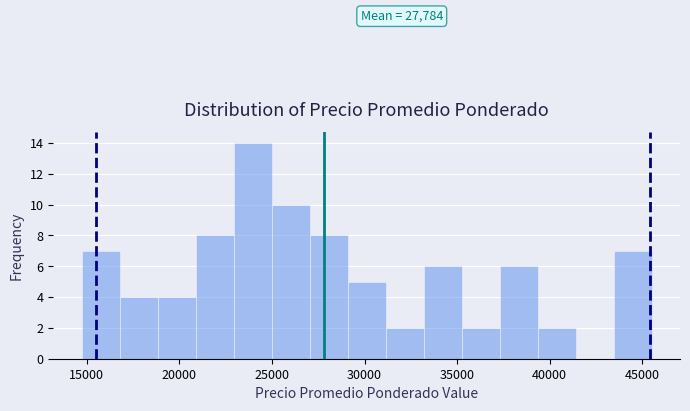

Which range on the x-axis has the tallest bar?

23000 to 25000